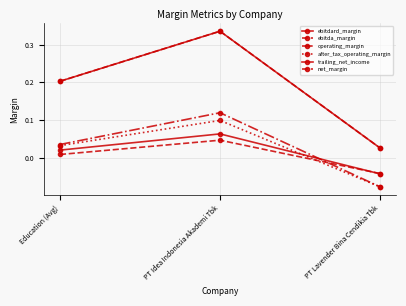

Is this an area chart (filled region under the line)?

No